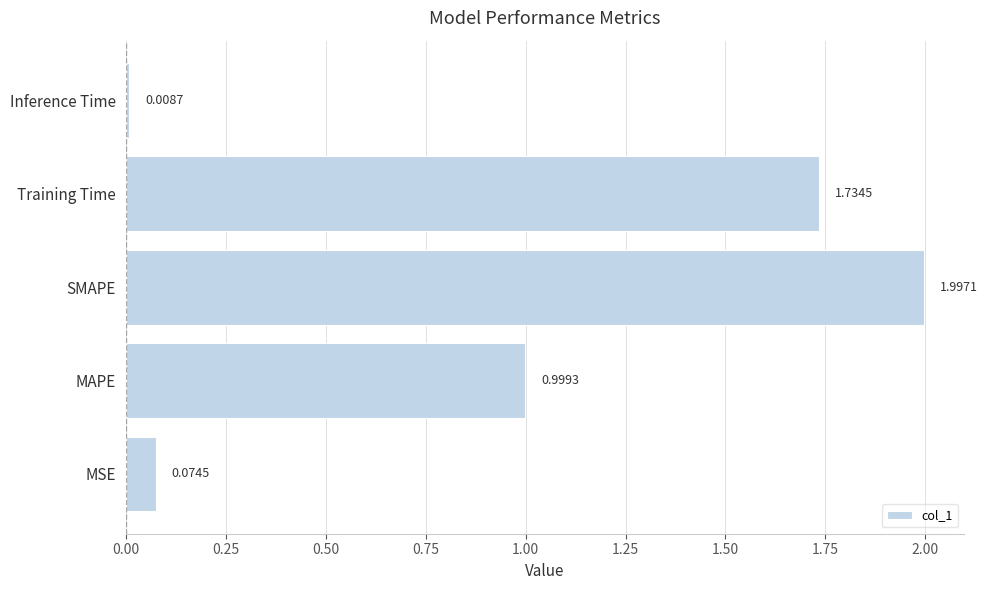

Where is the data nearest to the value 1?

MAPE